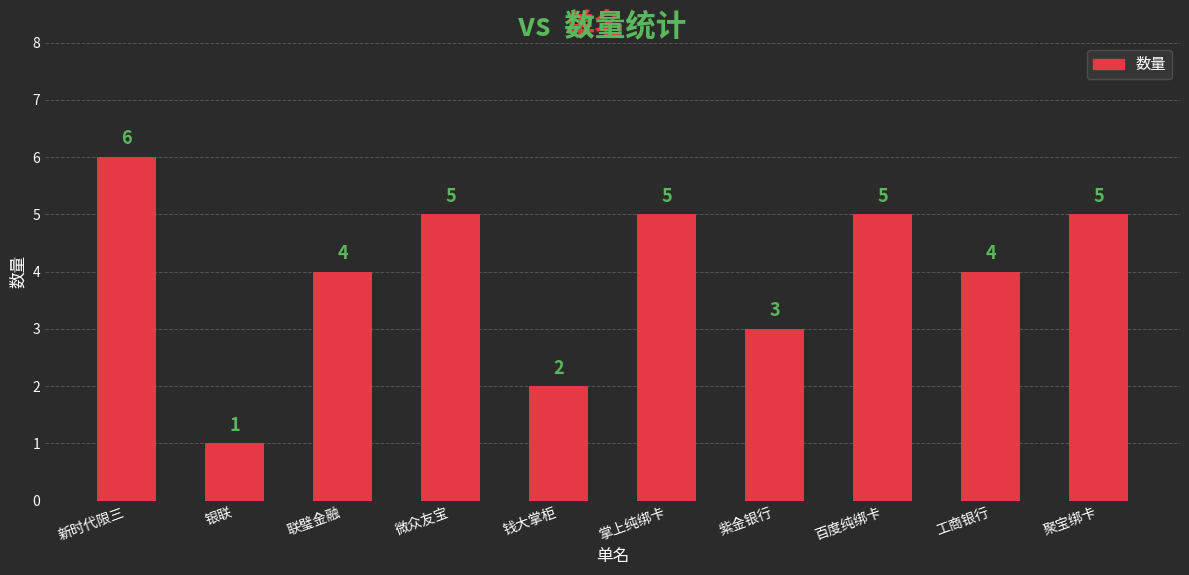

Is it true that the value at 掌上纯绑卡 is 2?

False